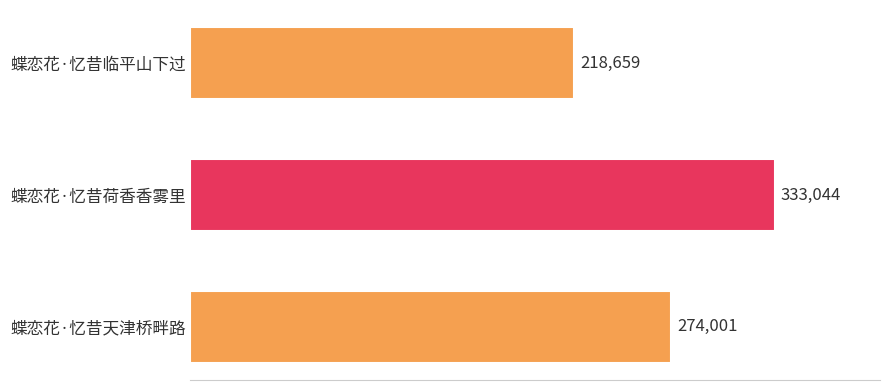

How many values are between 218659 and 333044?

3